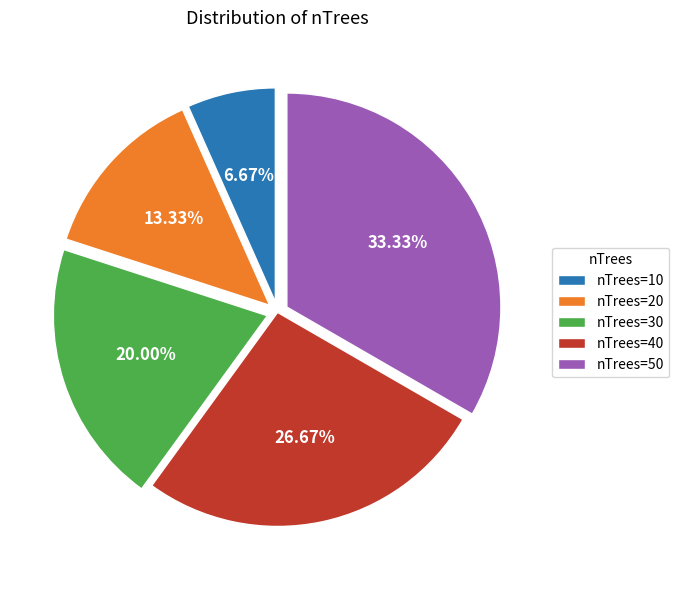

What is the smallest slice in the pie chart?

nTrees=10